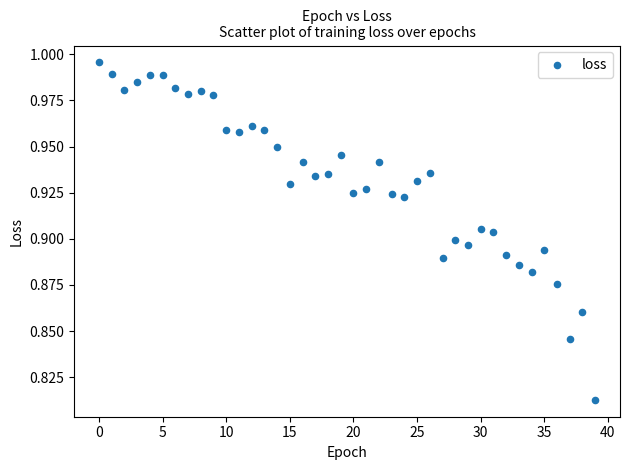

Count the number of points in this scatter plot.

40